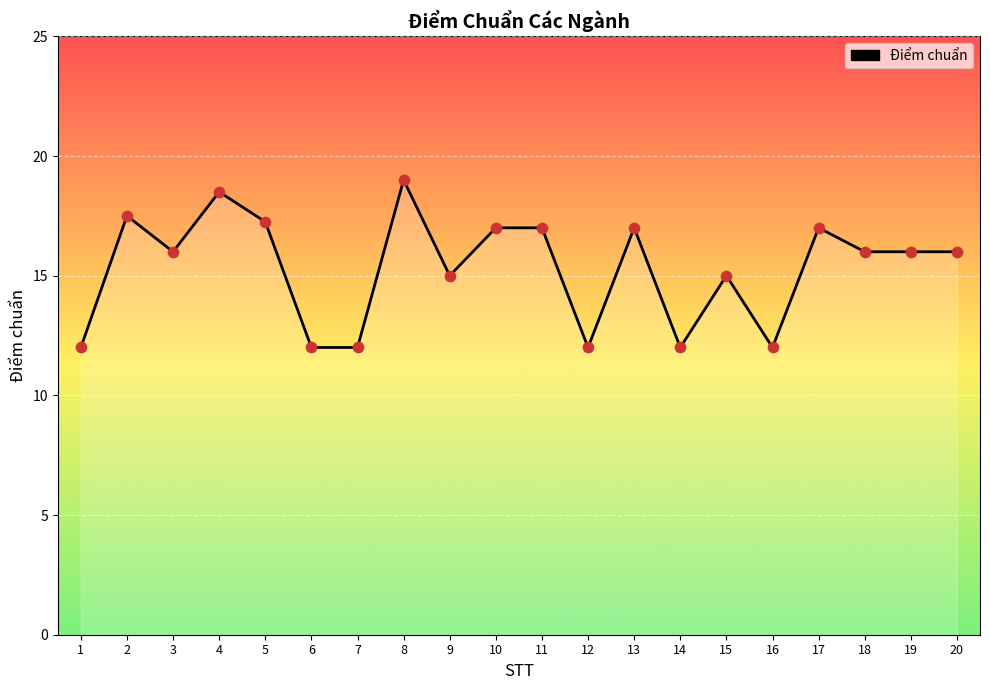

Approximately how many times larger is the value at 3 compared to 8?

0.8